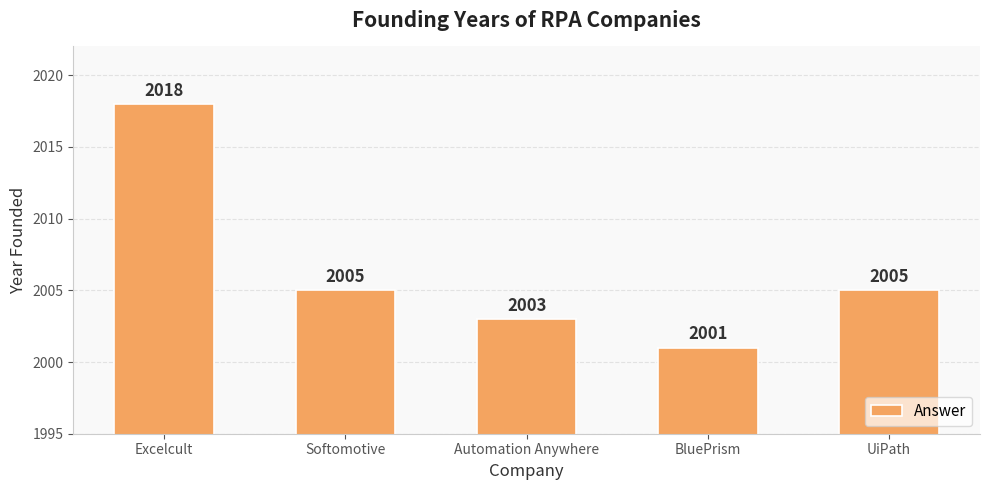

Is it true that the value at UiPath is 920?

False